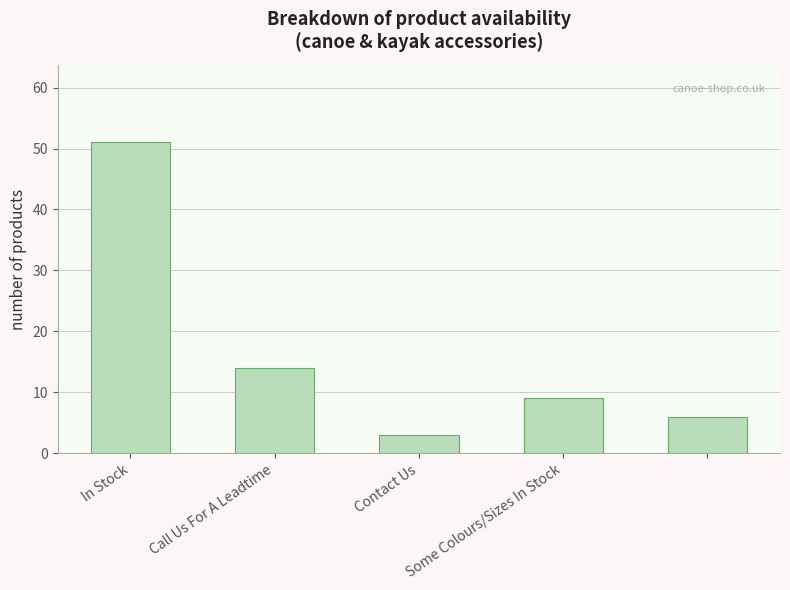

What is the value of the 1st bar from the left?

51